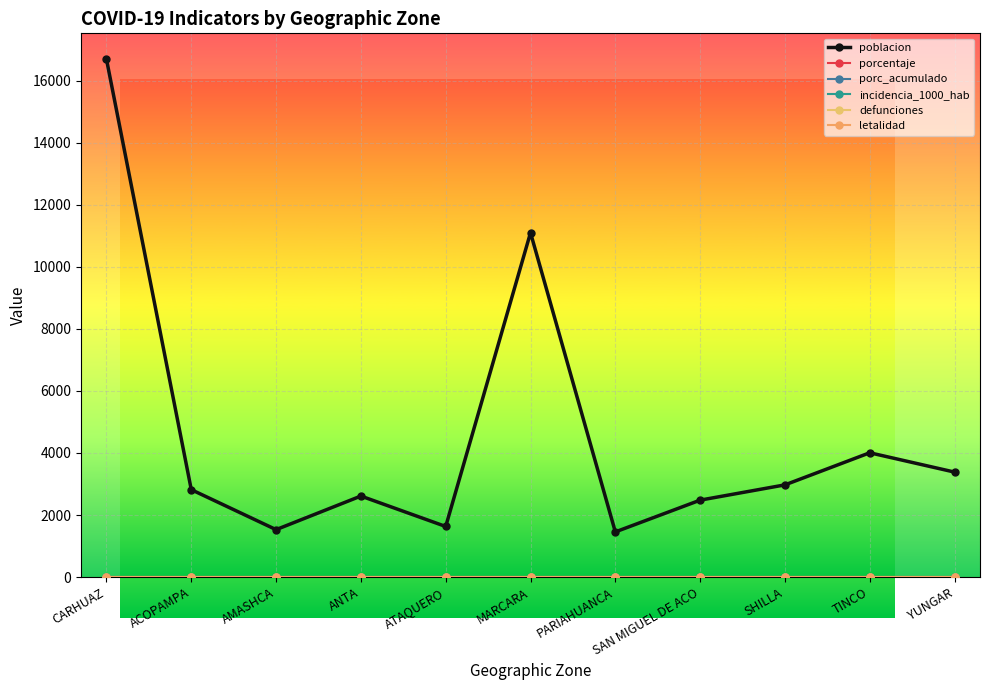

What position from the right is ACOPAMPA?

10